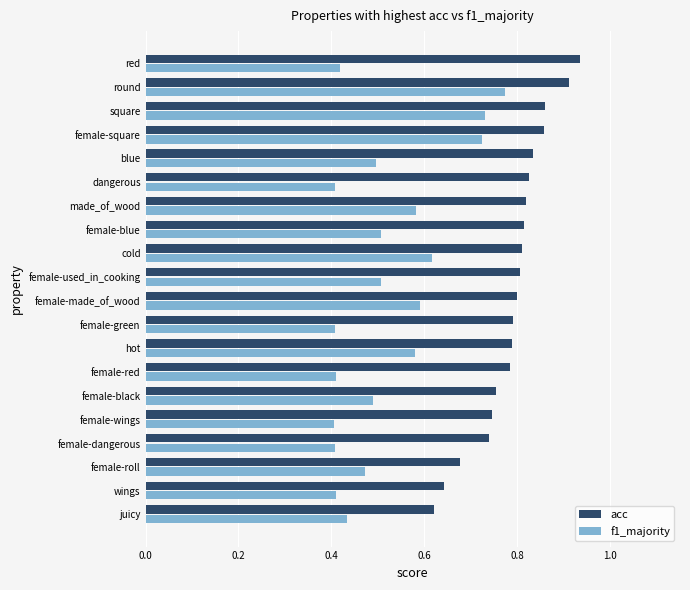

Between blue and square, which series saw the biggest shift?

f1_majority